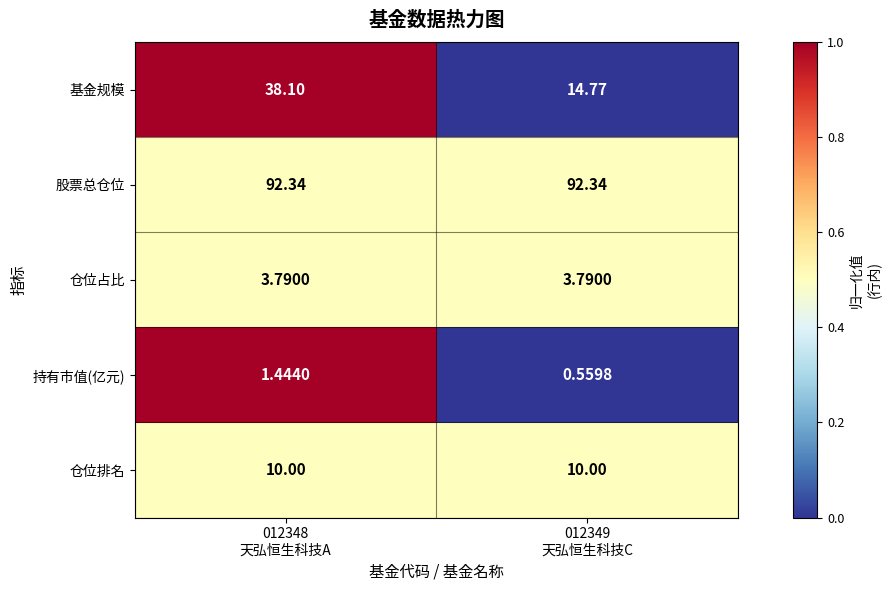

Rank the series by their maximum value, from highest to lowest.

股票总仓位, 基金规模, 仓位排名, 仓位占比, 持有市值(亿元)